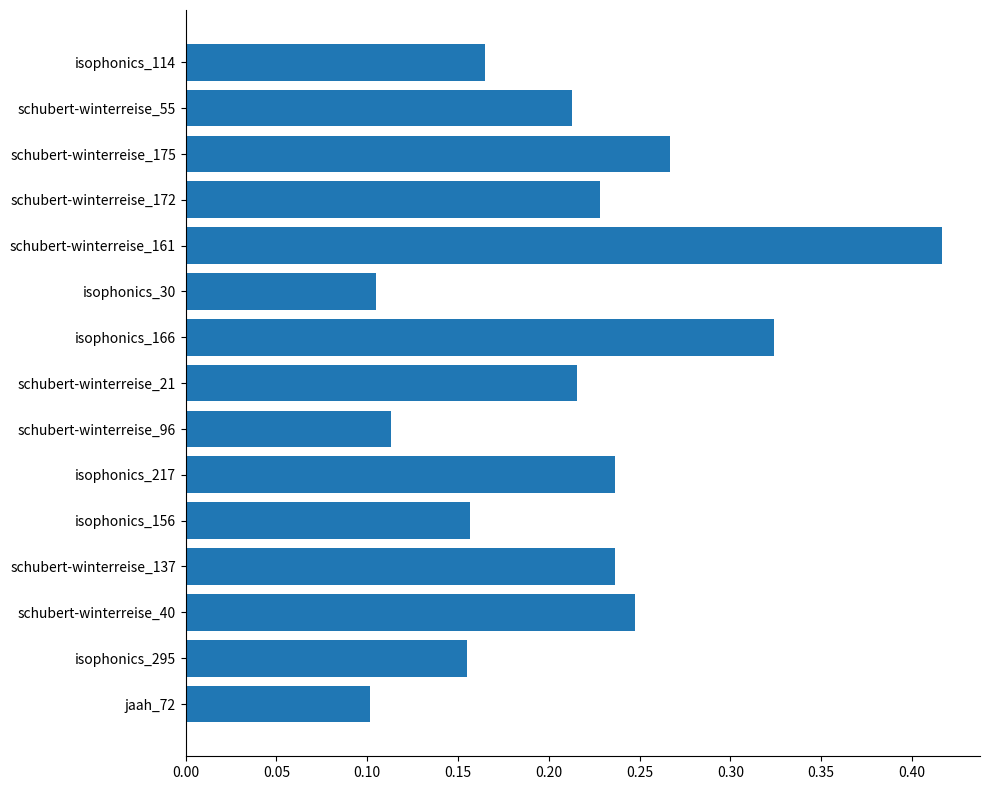

What is the difference between the second highest and second lowest values?

0.2